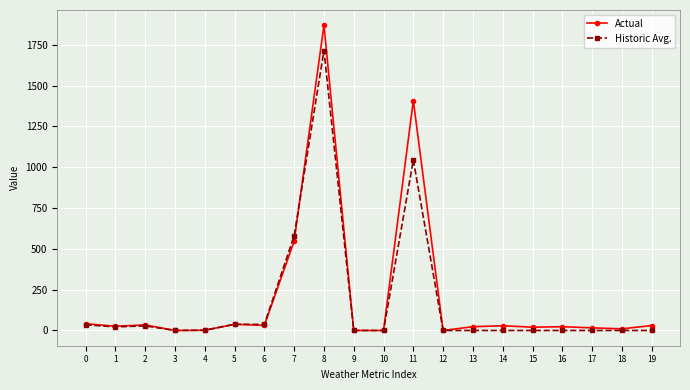

List the series in order of their peak value, highest first.

Actual, Historic Avg.